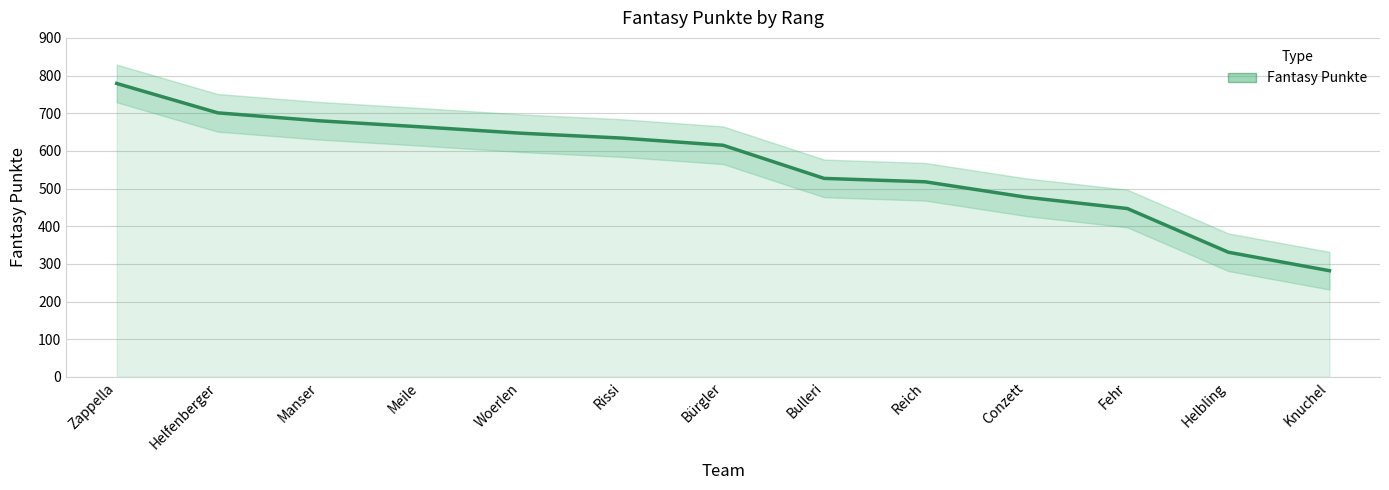

At which label does the data first exceed 615?

Zappella